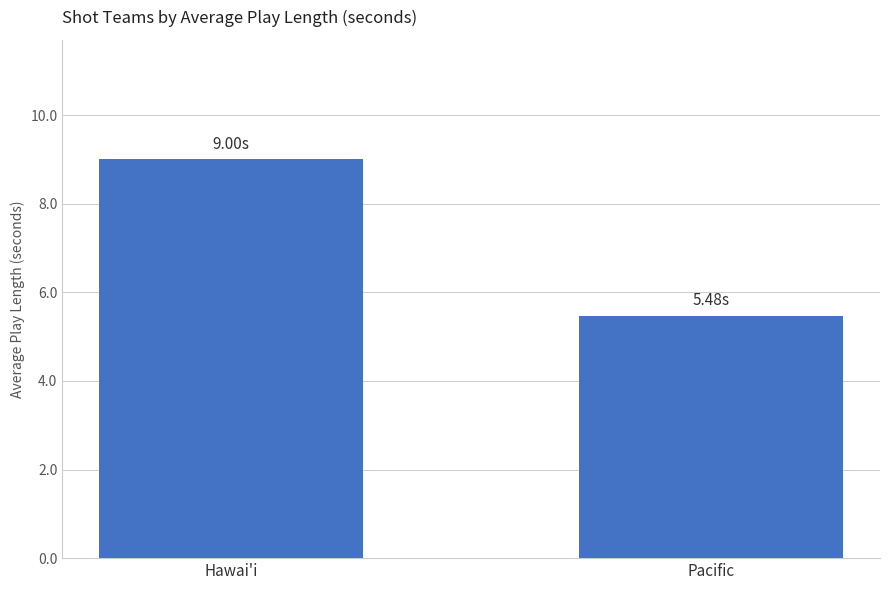

What is the difference between the maximum and minimum values?

3.5